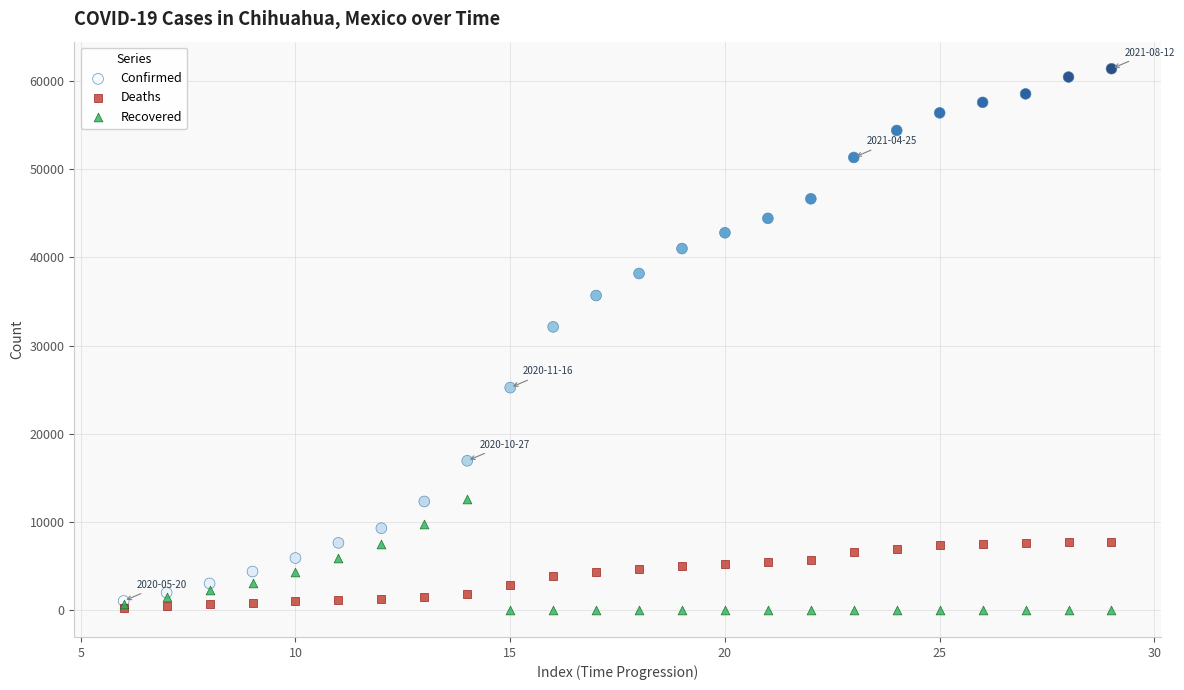

Which series has the largest Y range (max minus min)?

Confirmed